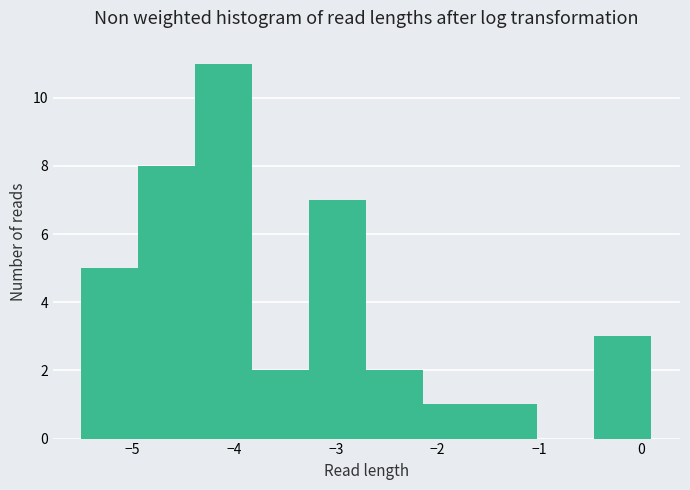

Reading left to right, list every bar in this chart as the range it spans on the x-axis followed by its height. Neither the bar edges nor the heights are printed on the chart, so give them approximately, as read against the axes.

-5.50 to -4.94: 5
-4.94 to -4.38: 8
-4.38 to -3.82: 11
-3.82 to -3.26: 2
-3.26 to -2.70: 7
-2.70 to -2.14: 2
-2.14 to -1.58: 1
-1.58 to -1.02: 1
-1.02 to -0.46: 0
-0.46 to 0.10: 3